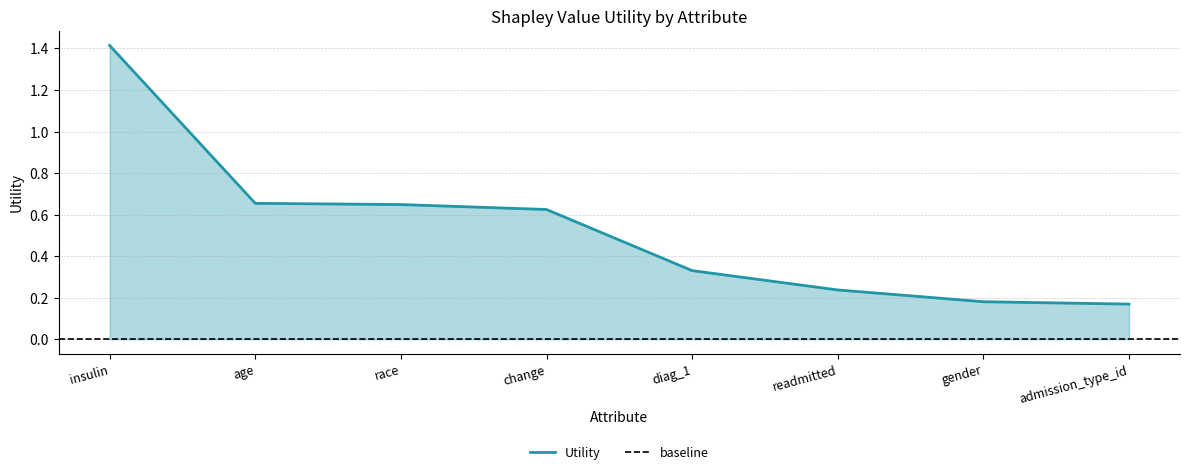

What is the sum of all values?

4.3